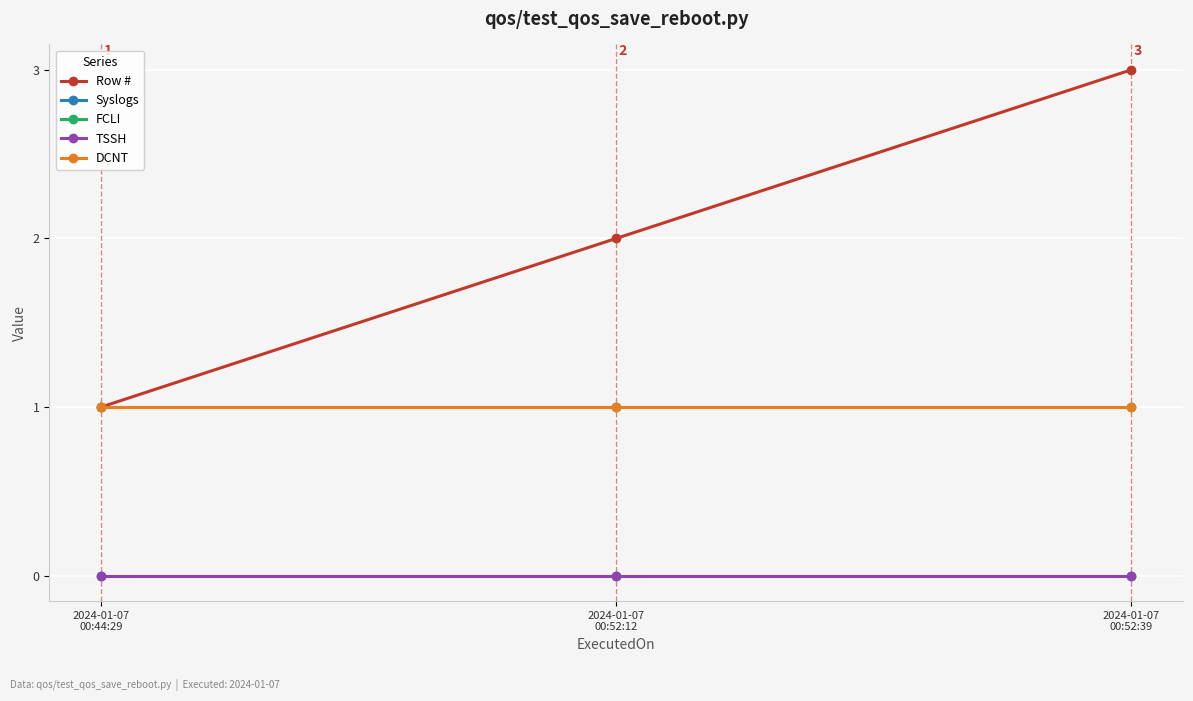

What position from the right is 2024-01-07
00:52:39?

1